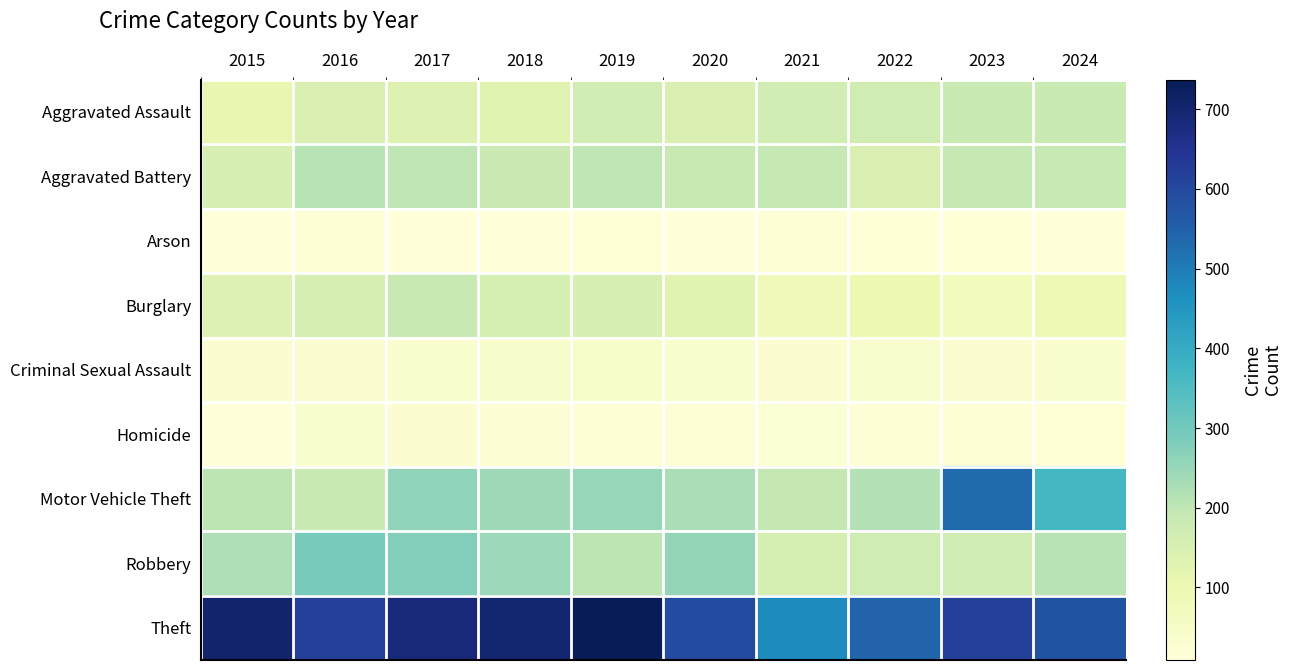

Reading left to right, transcribe all the data shown in this chart.

Aggravated Assault: 2015=113	2016=147	2017=141	2018=131	2019=165	2020=145	2021=165	2022=169	2023=185	2024=183
Aggravated Battery: 2015=153	2016=209	2017=202	2018=182	2019=202	2020=187	2021=191	2022=147	2023=193	2024=189
Arson: 2015=11	2016=15	2017=9	2018=9	2019=13	2020=11	2021=16	2022=12	2023=12	2024=10
Burglary: 2015=139	2016=154	2017=187	2018=156	2019=153	2020=129	2021=79	2022=98	2023=73	2024=86
Criminal Sexual Assault: 2015=31	2016=28	2017=34	2018=41	2019=45	2020=40	2021=30	2022=39	2023=31	2024=34
Homicide: 2015=9	2016=32	2017=27	2018=25	2019=20	2020=17	2021=22	2022=18	2023=17	2024=13
Motor Vehicle Theft: 2015=203	2016=185	2017=258	2018=242	2019=251	2020=227	2021=195	2022=215	2023=532	2024=367
Robbery: 2015=222	2016=292	2017=279	2018=243	2019=203	2020=254	2021=159	2022=172	2023=170	2024=209
Theft: 2015=704	2016=618	2017=686	2018=700	2019=737	2020=593	2021=475	2022=543	2023=620	2024=576